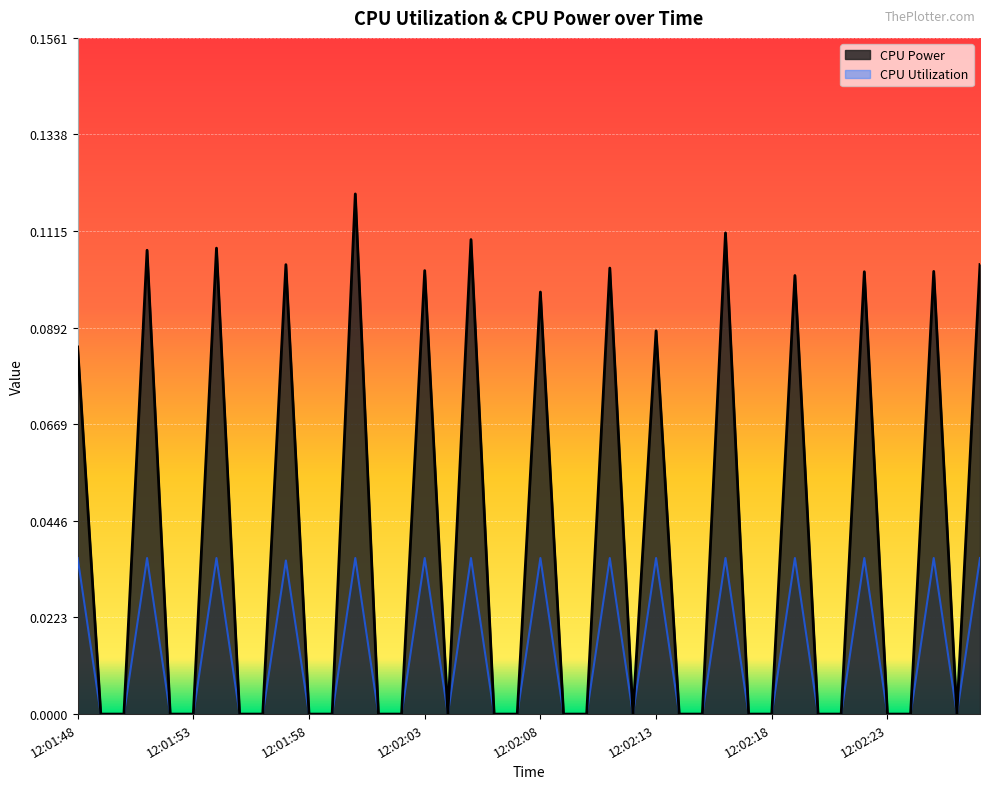

How many lines are shown in the chart?

2